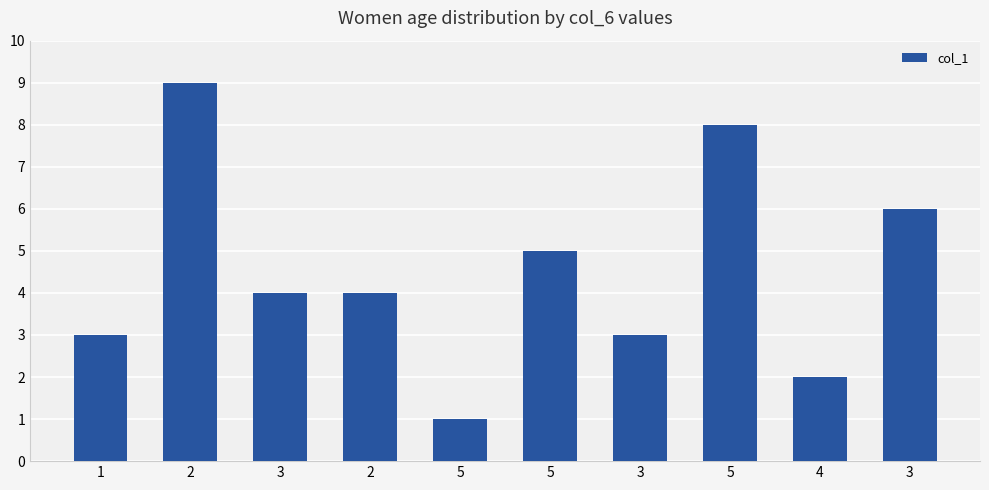

Which label corresponds to the largest value in the chart?

2